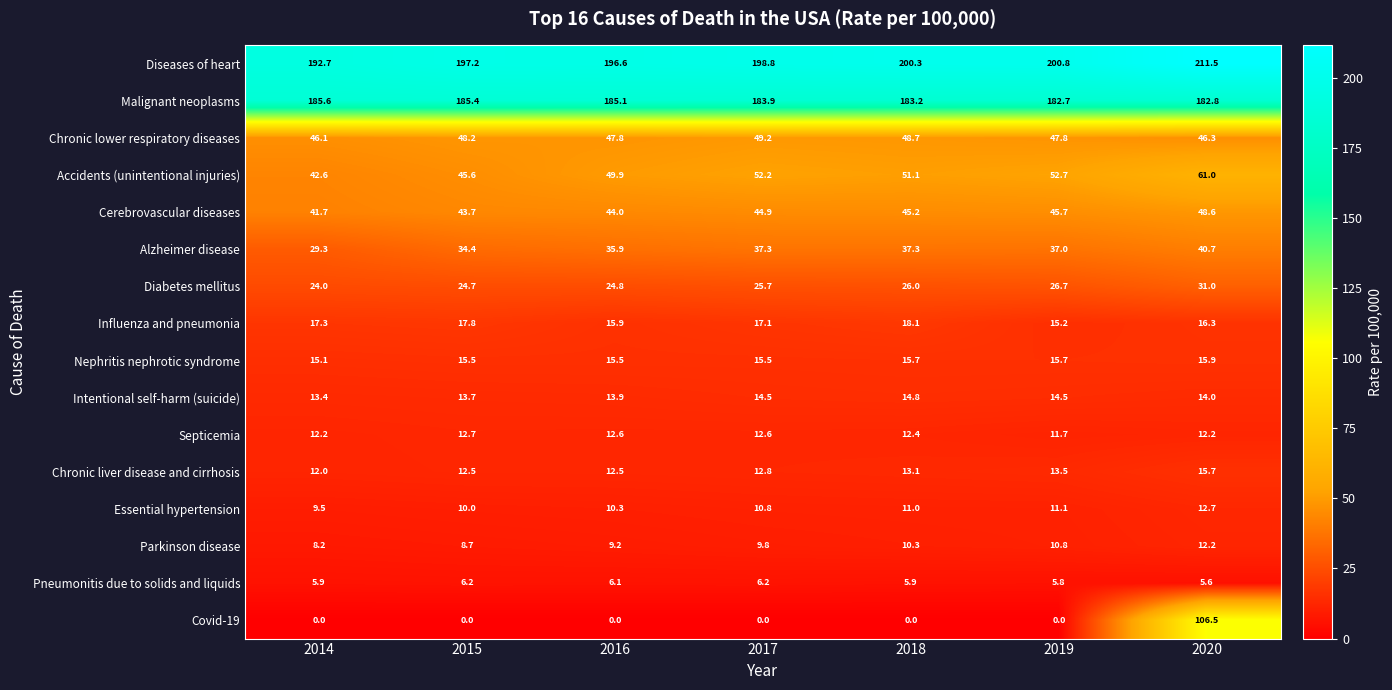

How many distinct data groups are displayed?

16